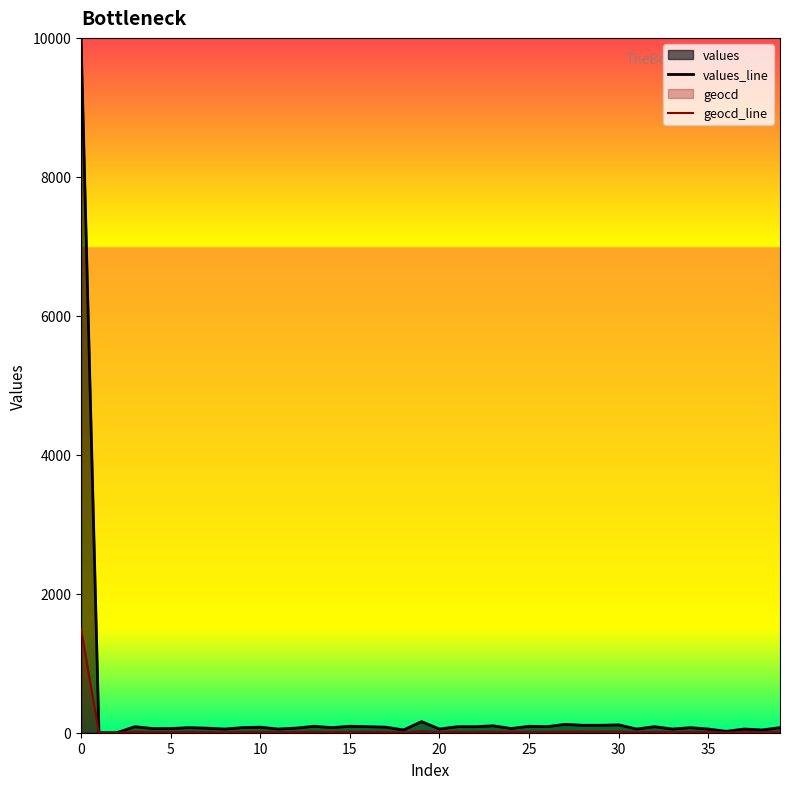

What is the highest value of the geocd_line series?

1494